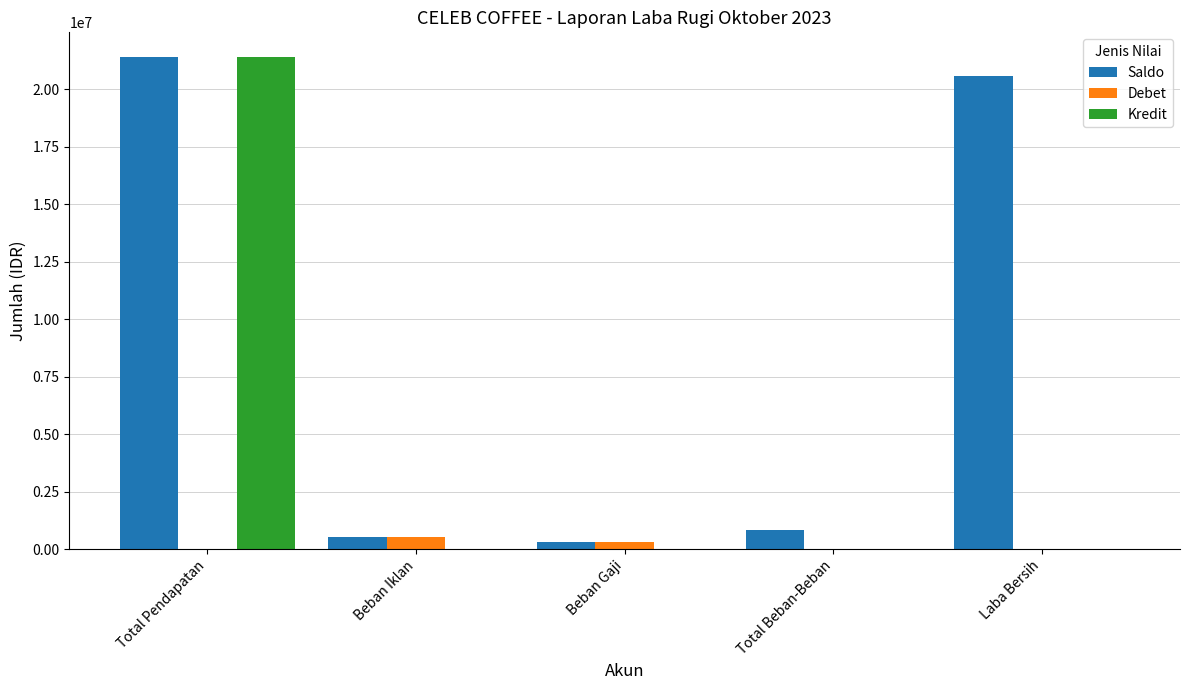

Reading left to right, list all the values displayed in this chart.

Saldo: Total Pendapatan=21416000	Beban Iklan=540000	Beban Gaji=300000	Total Beban-Beban=840000	Laba Bersih=20576000
Debet: Total Pendapatan=0	Beban Iklan=540000	Beban Gaji=300000	Total Beban-Beban=0	Laba Bersih=0
Kredit: Total Pendapatan=21416000	Beban Iklan=0	Beban Gaji=0	Total Beban-Beban=0	Laba Bersih=0